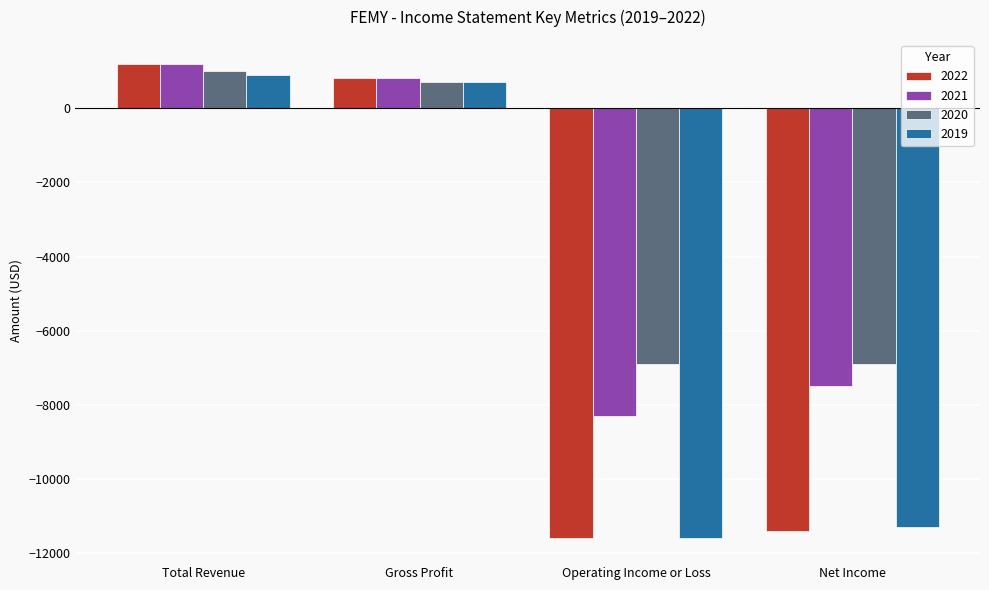

What is the total value across all series at Gross Profit?

3000